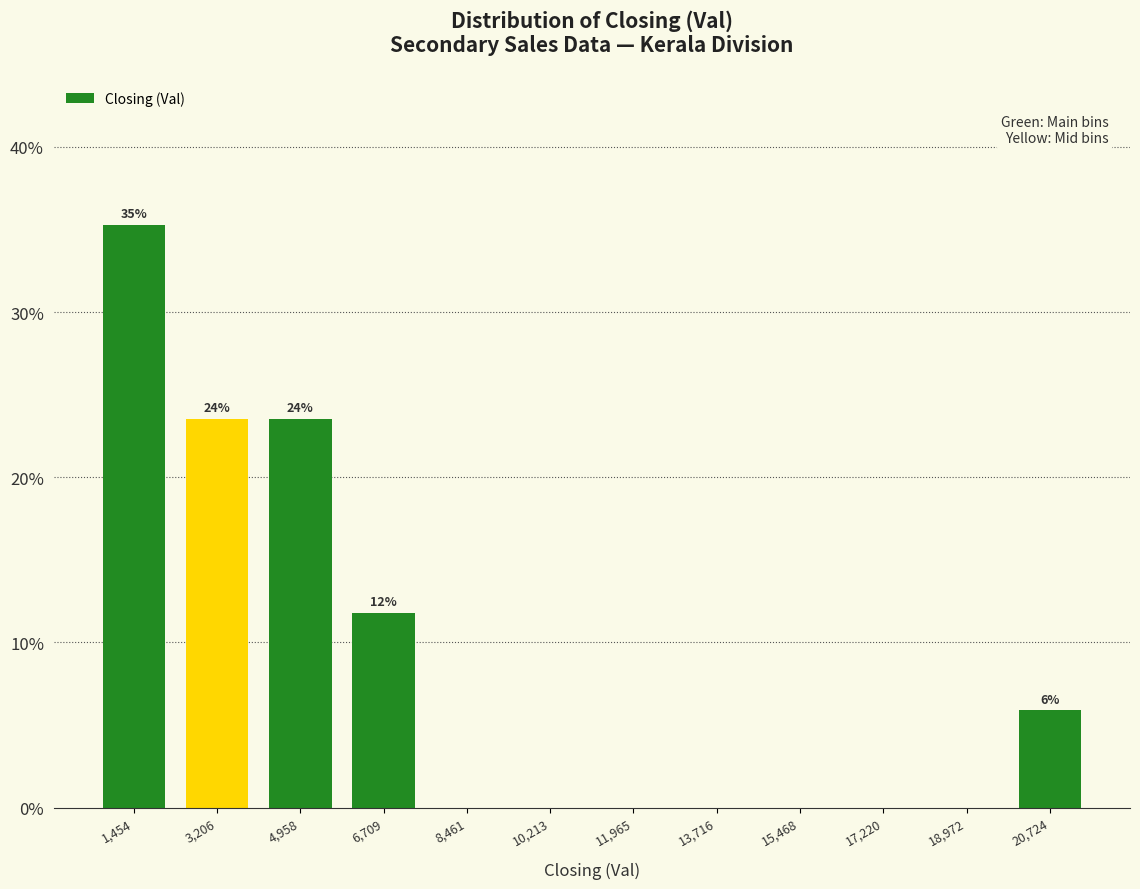

Which range on the x-axis has the tallest bar?

600 to 2400